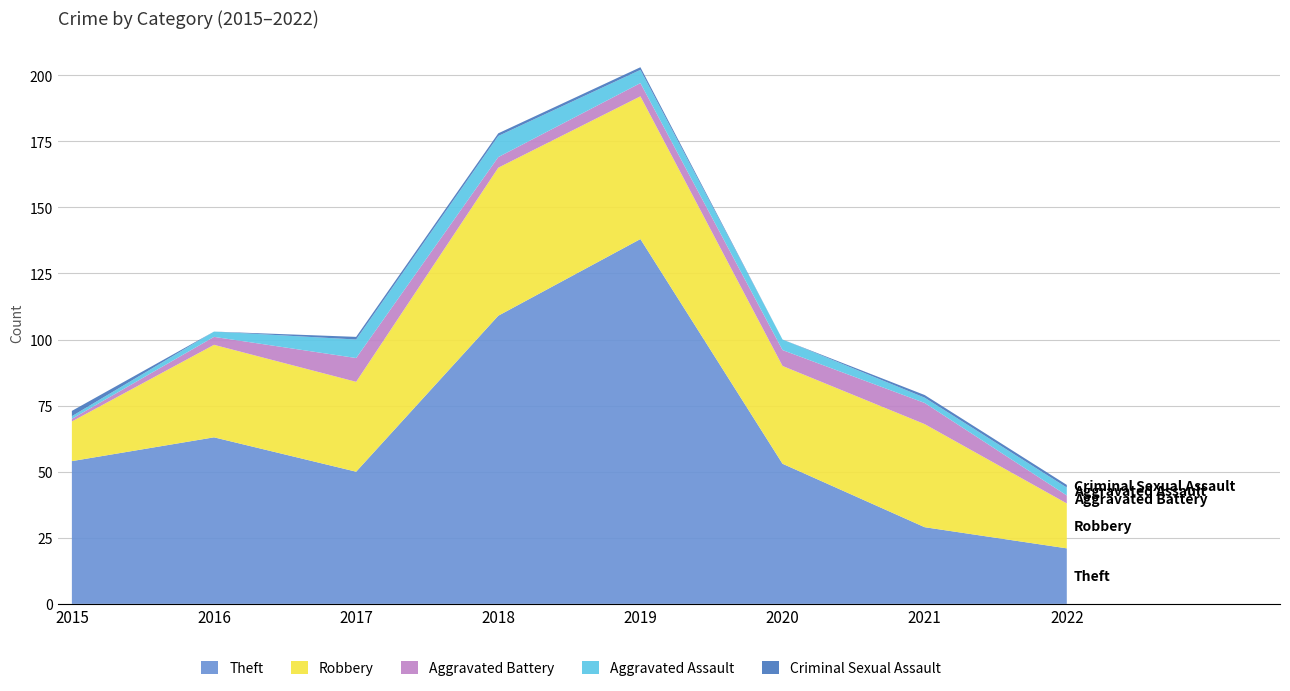

Reading left to right, transcribe all the data shown in this chart.

Theft: 54	63	50	109	138	53	29	21
Robbery: 15	35	34	56	54	37	39	17
Aggravated Battery: 1	3	9	4	5	6	8	3
Aggravated Assault: 1	2	7	8	5	4	2	3
Criminal Sexual Assault: 2	0	1	1	1	0	1	1